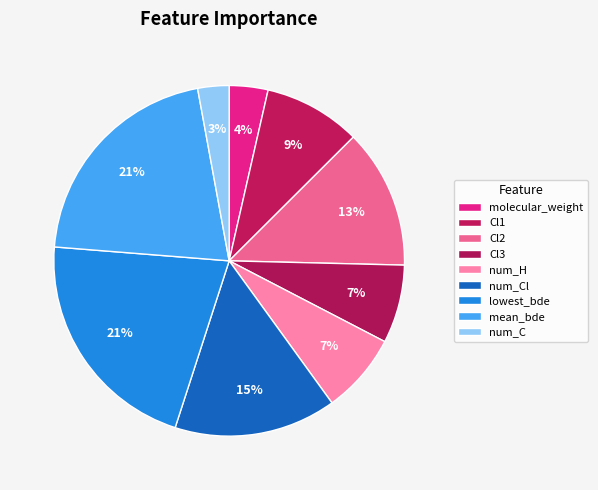

How many segments does this pie chart have?

9